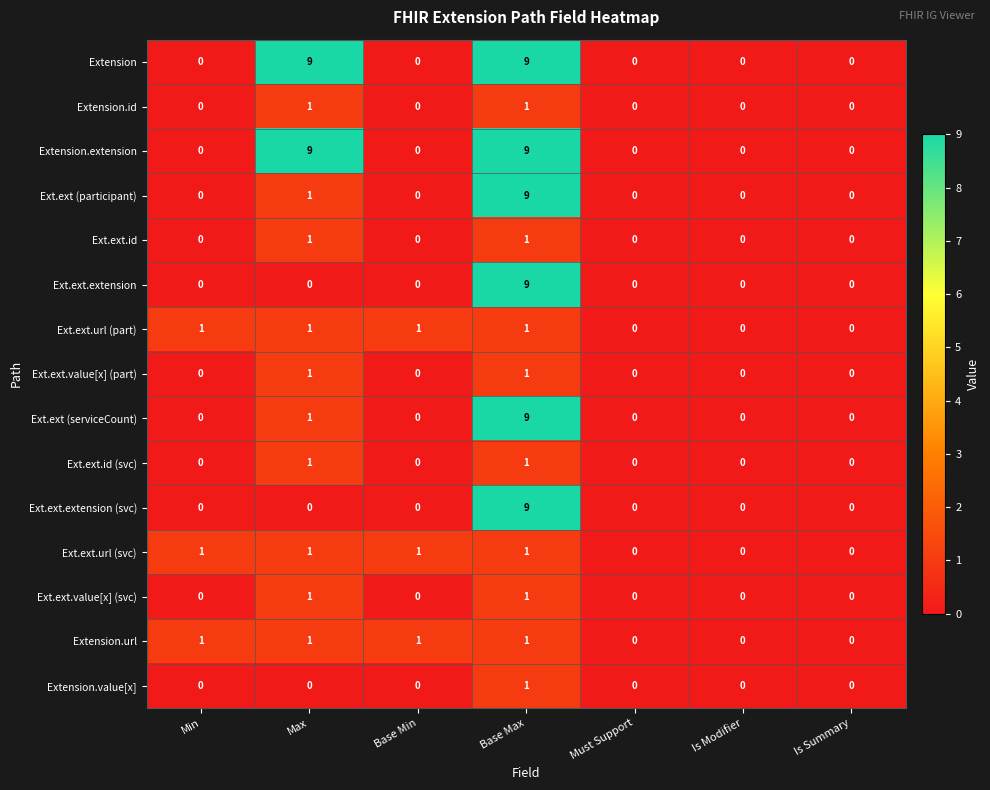

The Extension.url series shows 0 at Min. True or false?

False